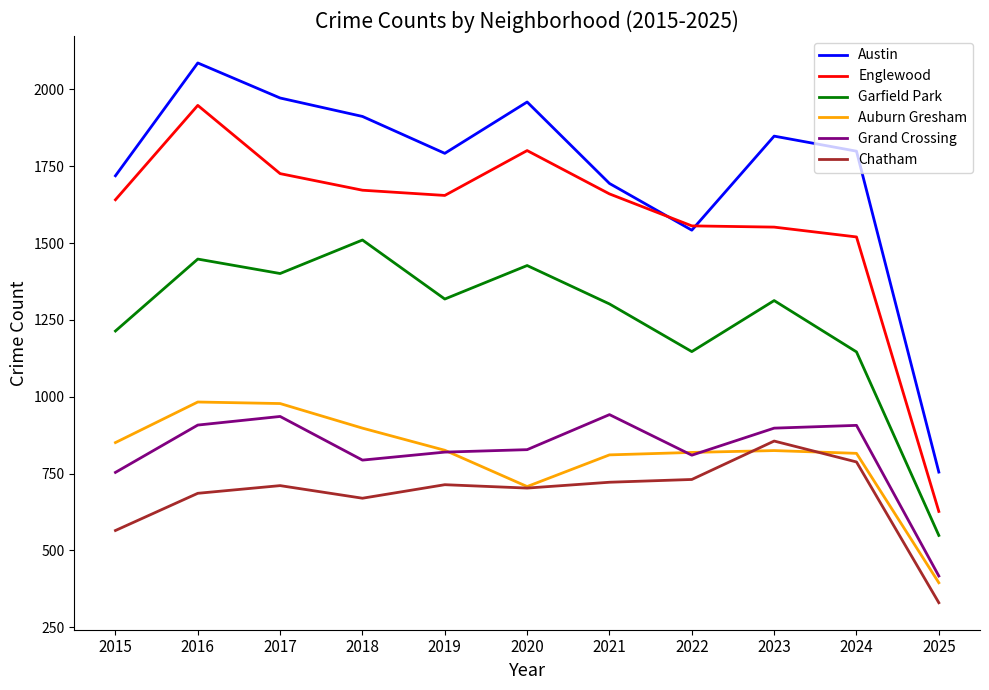

True or false: Auburn Gresham has more than 1 interior local peaks.

True